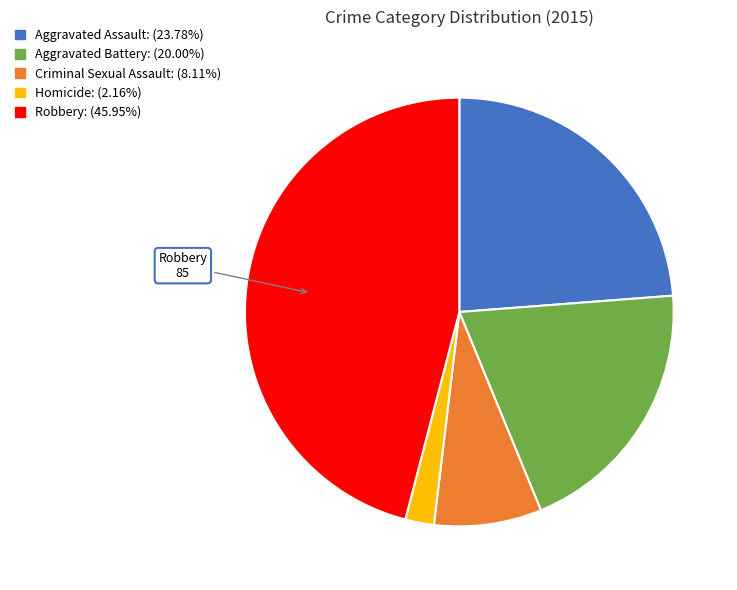

Is there any slice that represents more than half of the pie?

No